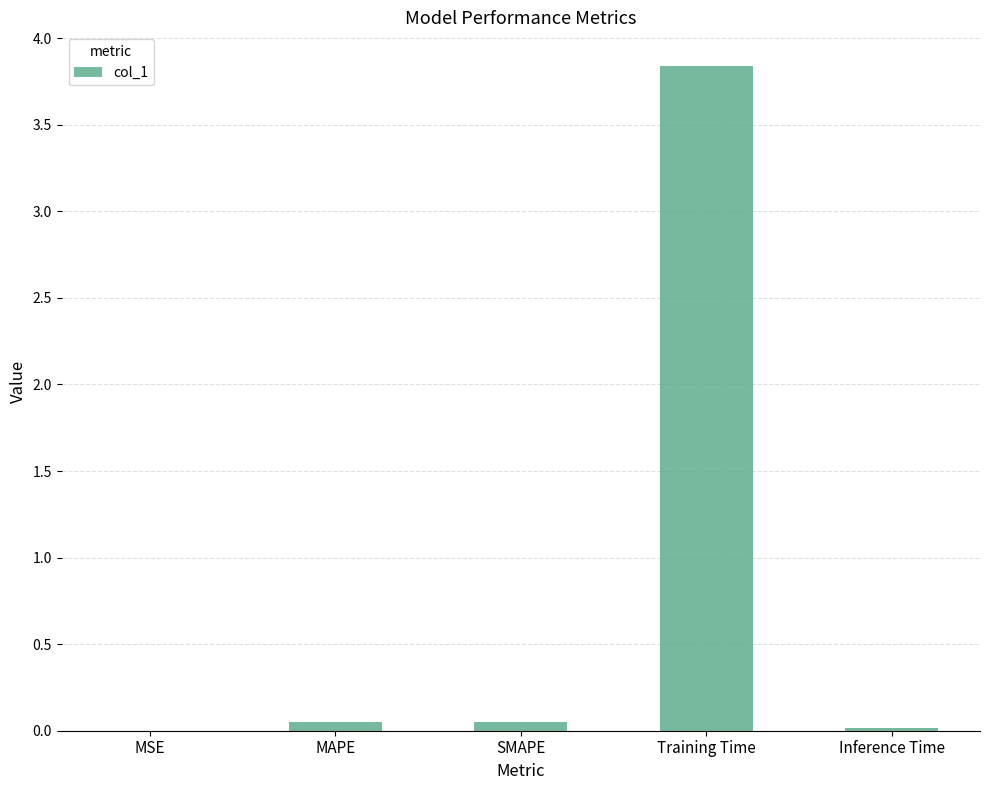

Which has a higher value, Training Time or SMAPE?

Training Time